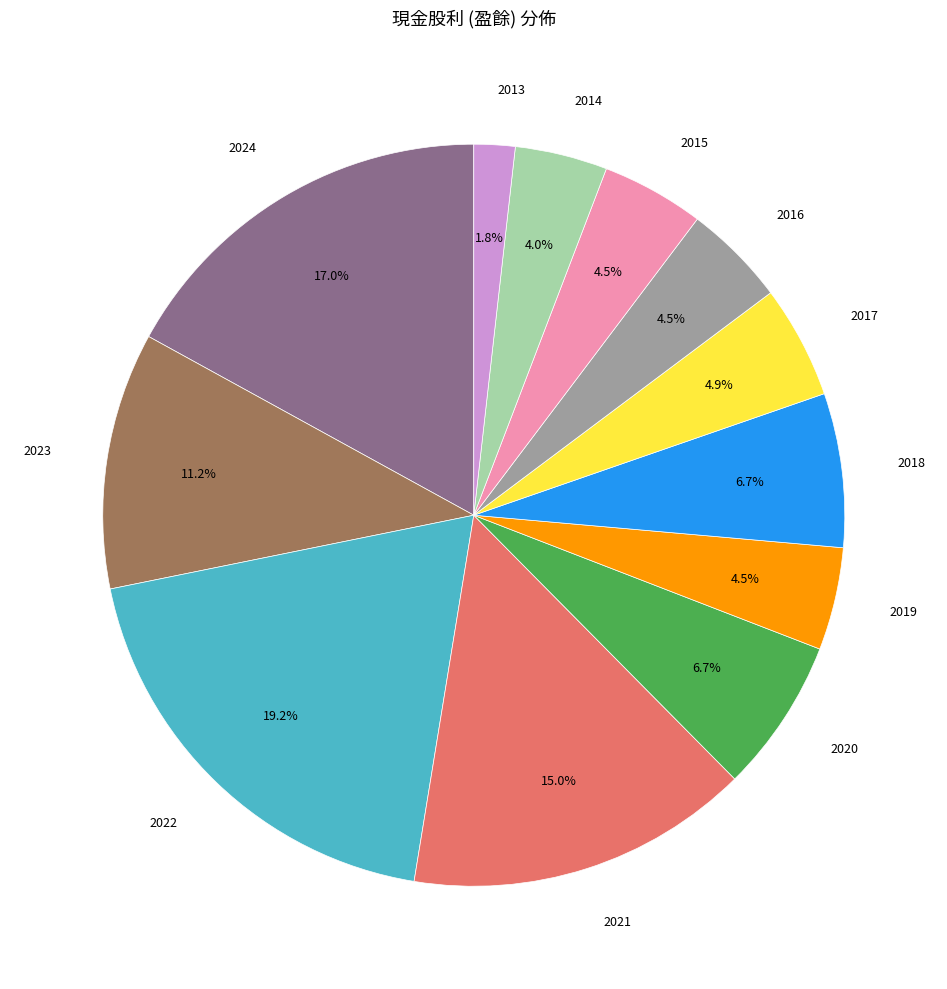

Is there a majority slice in this chart?

No